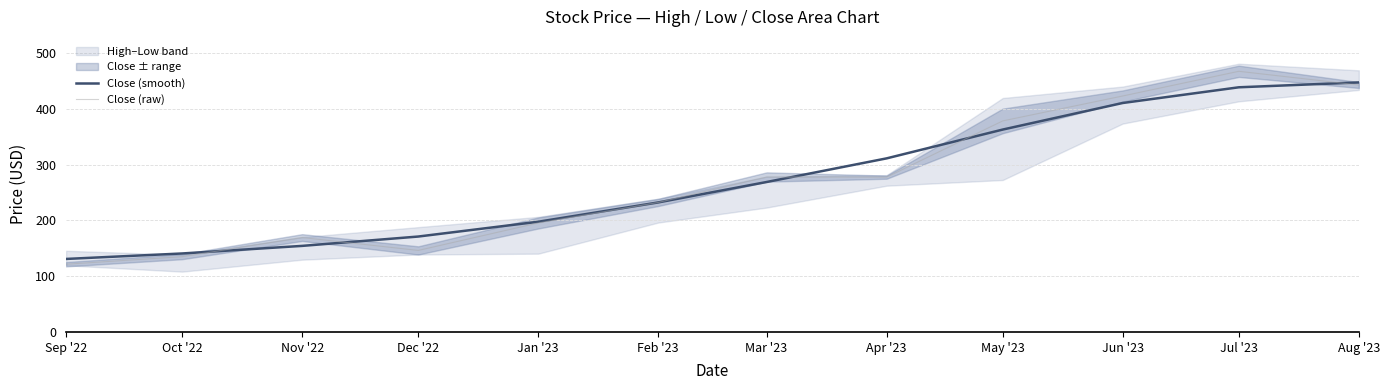

How many lines are shown in the chart?

2